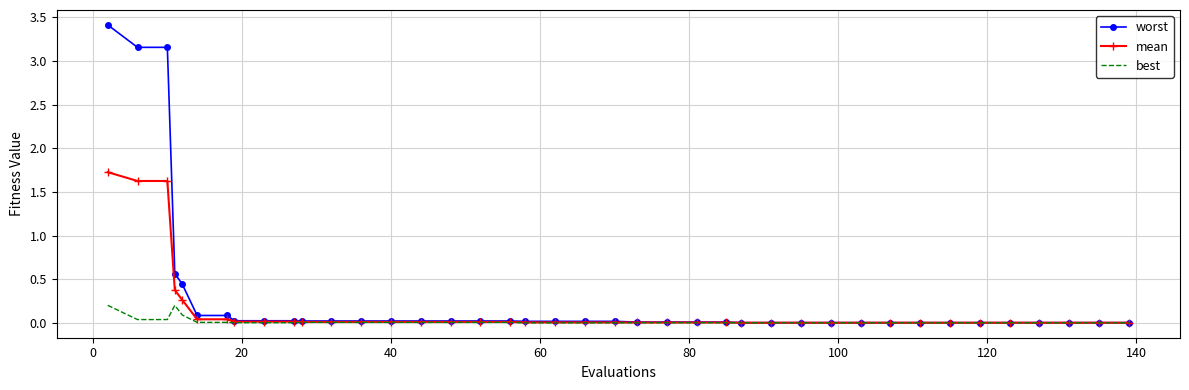

Which series has the widest spread of values?

worst